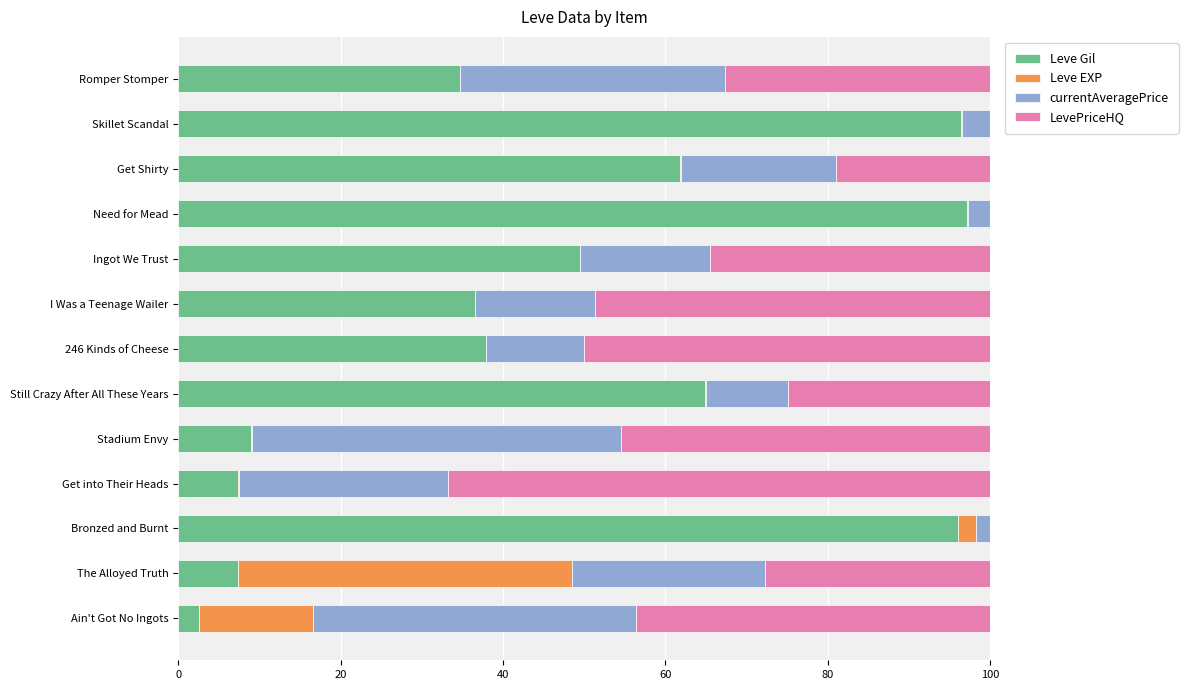

True or false: Leve Gil has a value of 97.2 at Need for Mead.

True